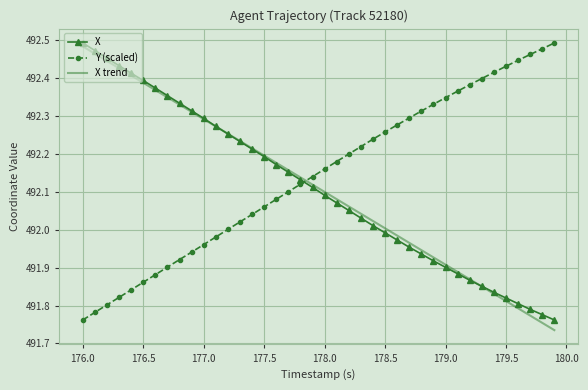

Which series has the widest spread of values?

X trend